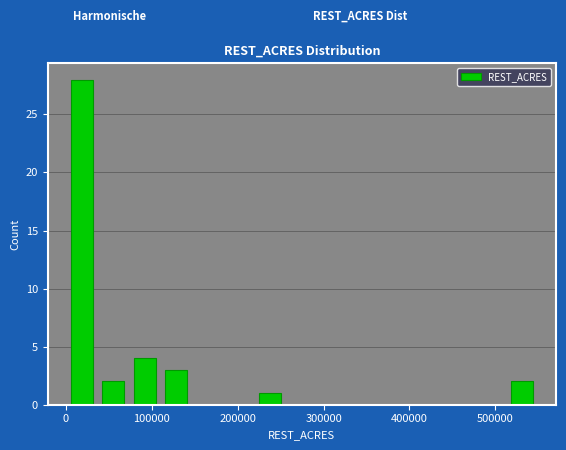

Around what value on the x-axis is the tallest bar? Give the approximate position of its centre, as read against the axis.

20000